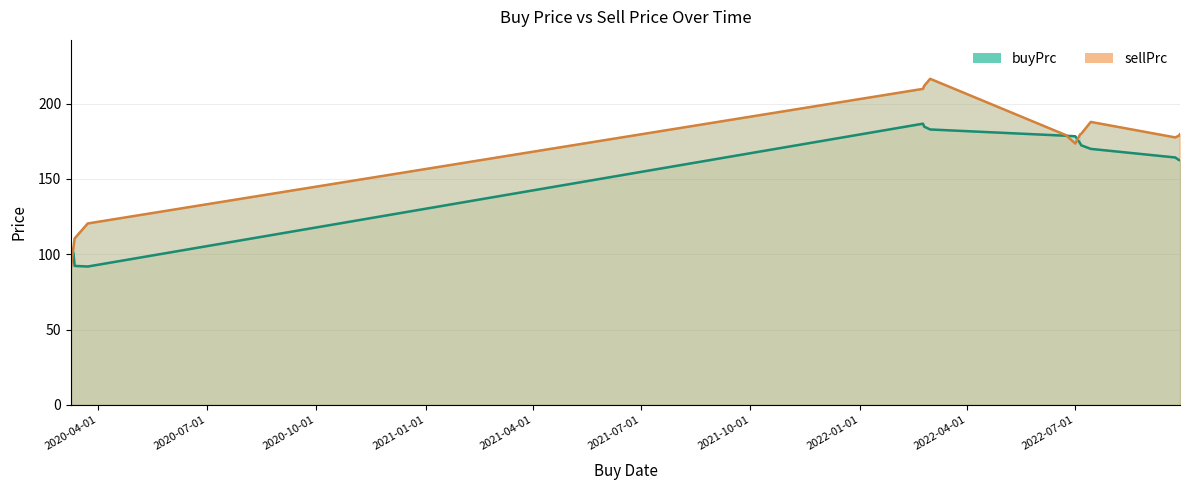

Which series has the largest range (max minus min)?

sellPrc